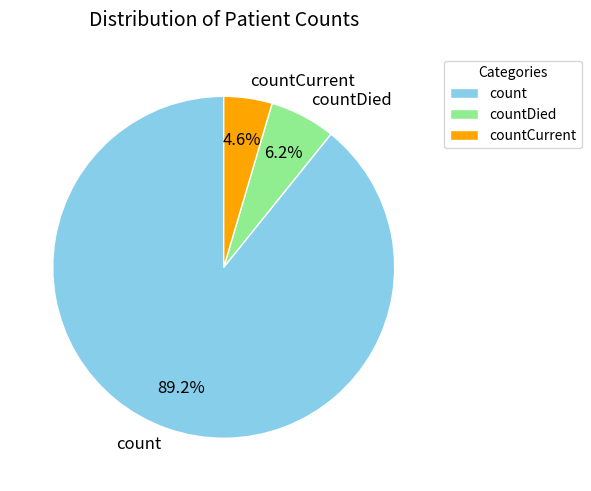

To the nearest percent, what is the difference between the largest and smallest slice percentages?

85%